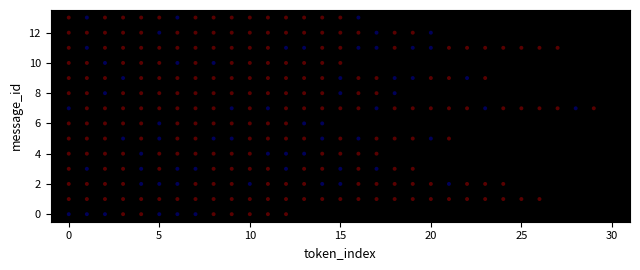

What is the range of X values (max minus min)?

29